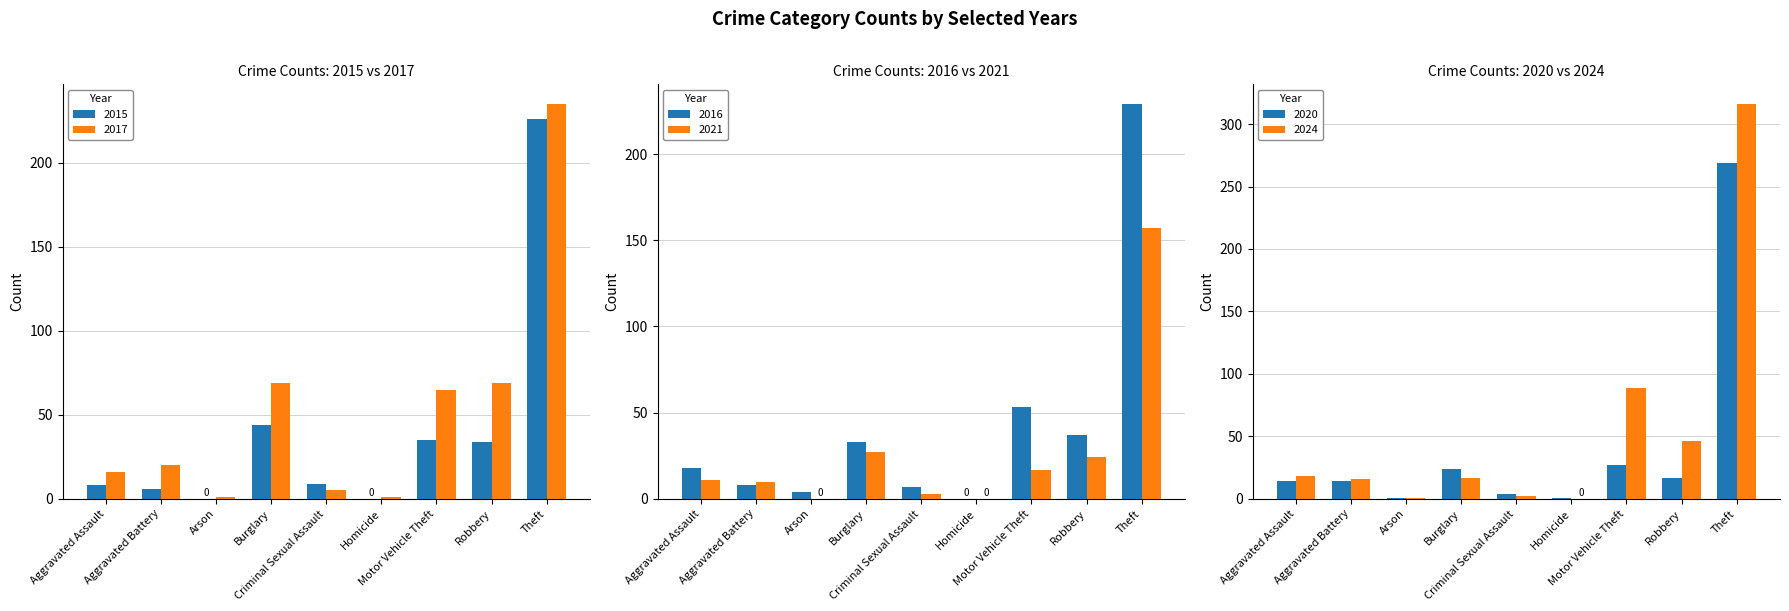

Where is 2017 nearest to the value 241?

Theft